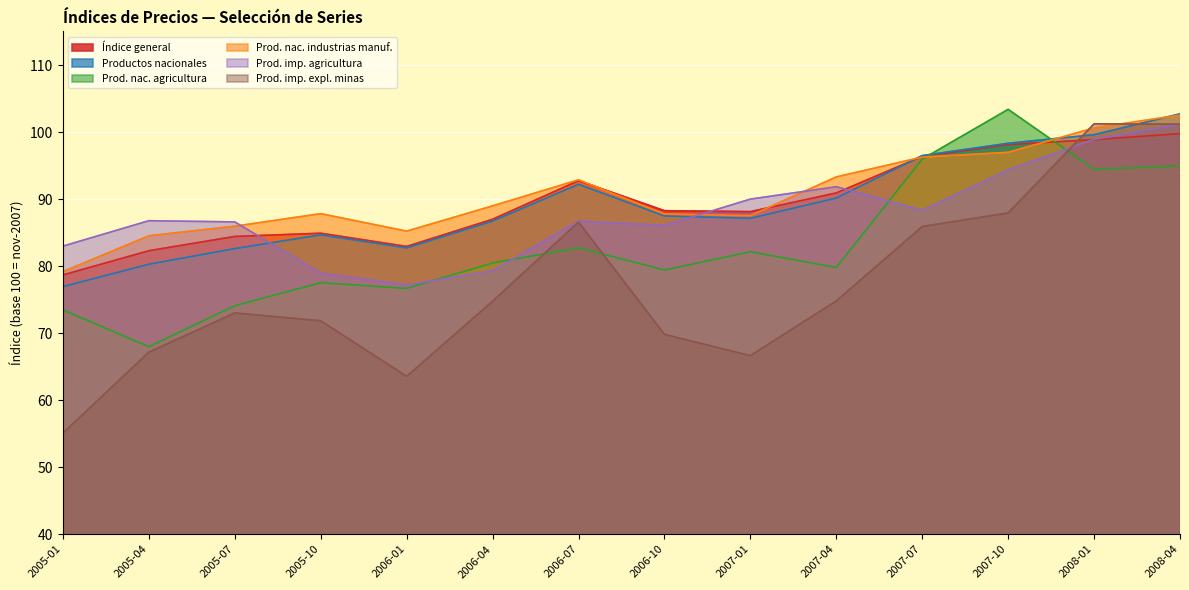

What is the difference between the highest and lowest values at 2005-07?

13.6